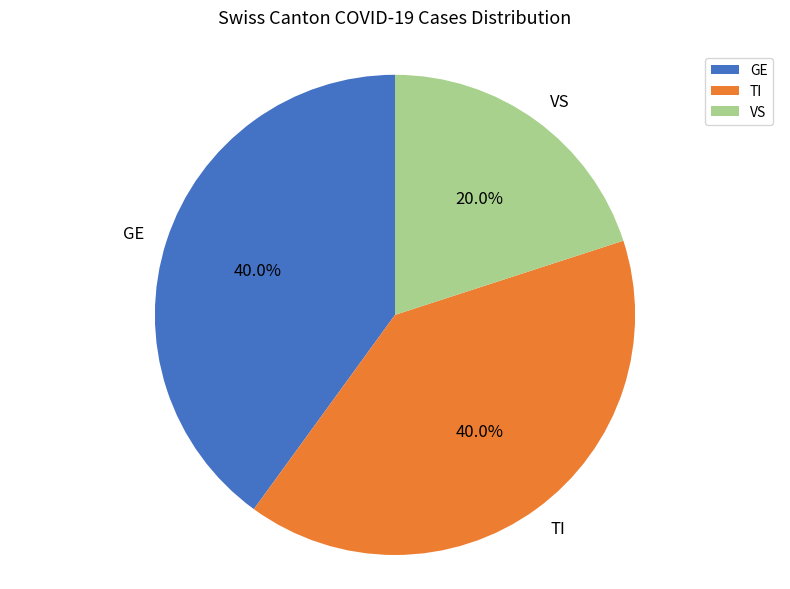

Does GE represent more than half of the total?

No